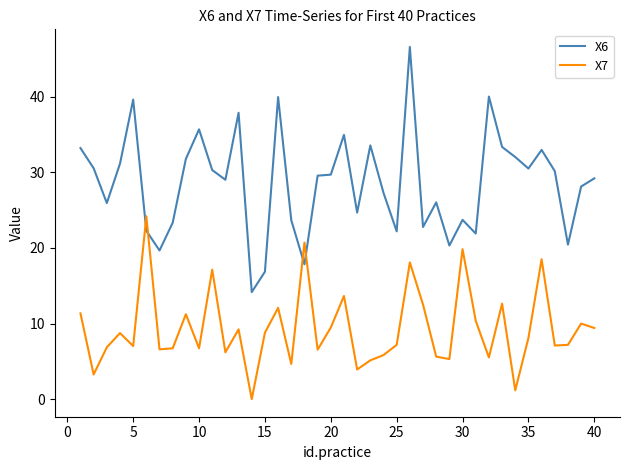

After their last crossing, which series has the higher values: X7 or X6?

X6